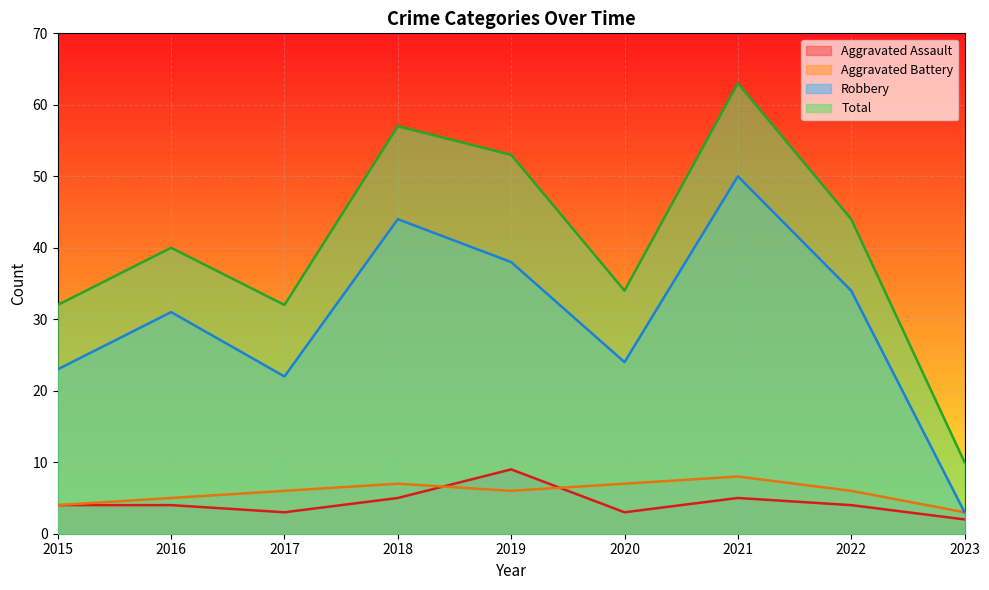

How many values in the Aggravated Assault series exceed 4?

3